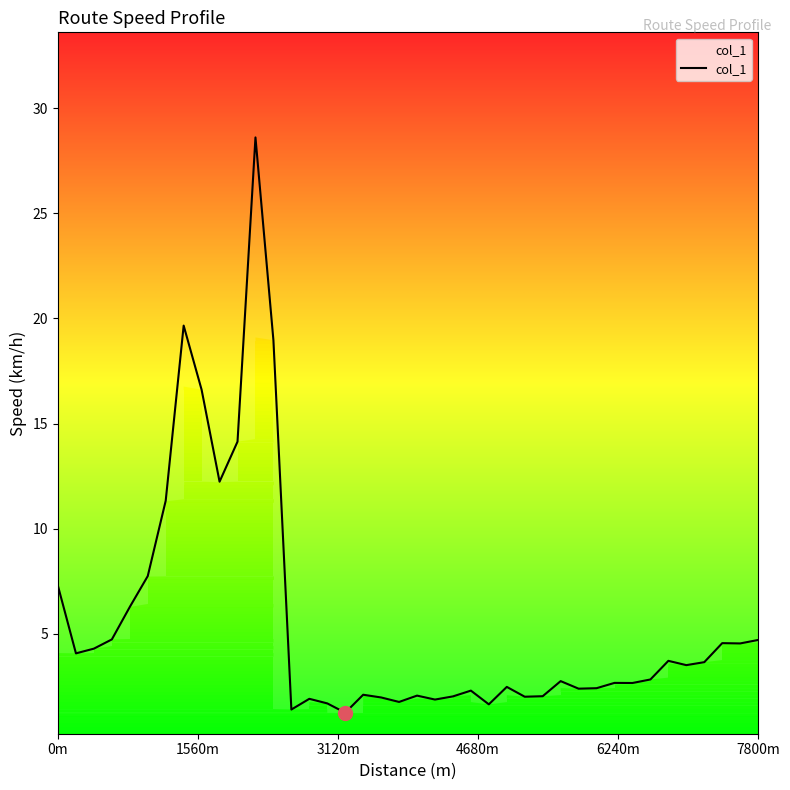

What is the highest value of the col_1 series?

28.6